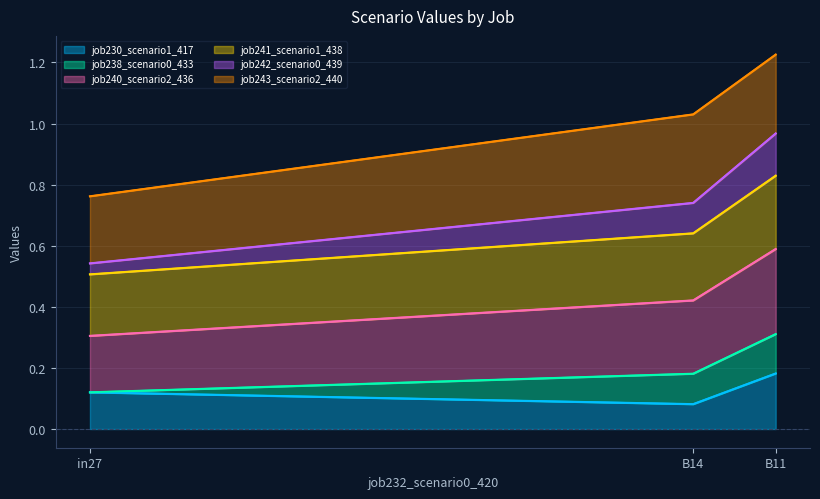

True or false: job230_scenario1_417 has a value of 0.3 at B11.

False